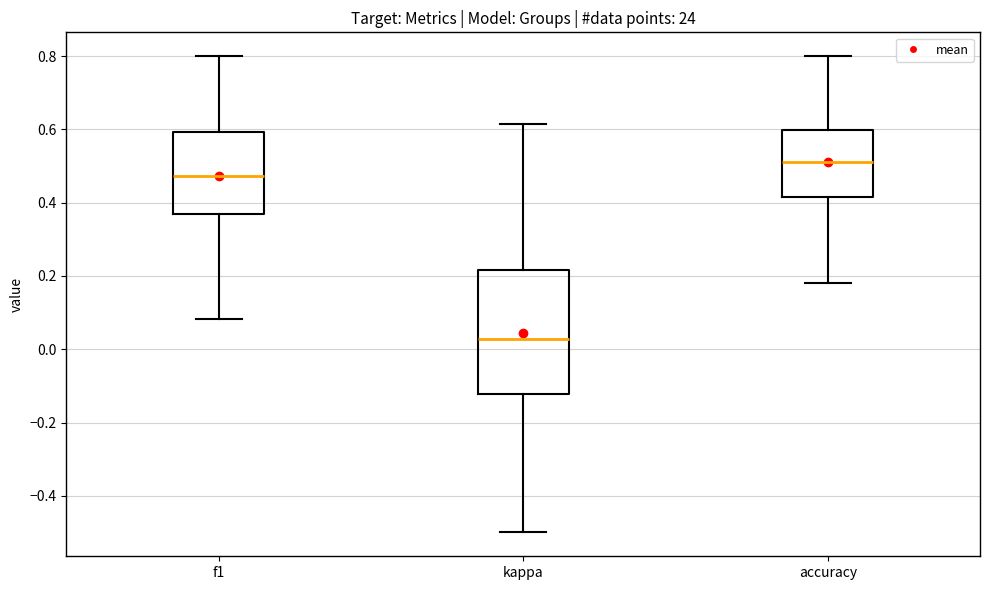

Which box's median line is the lowest?

kappa